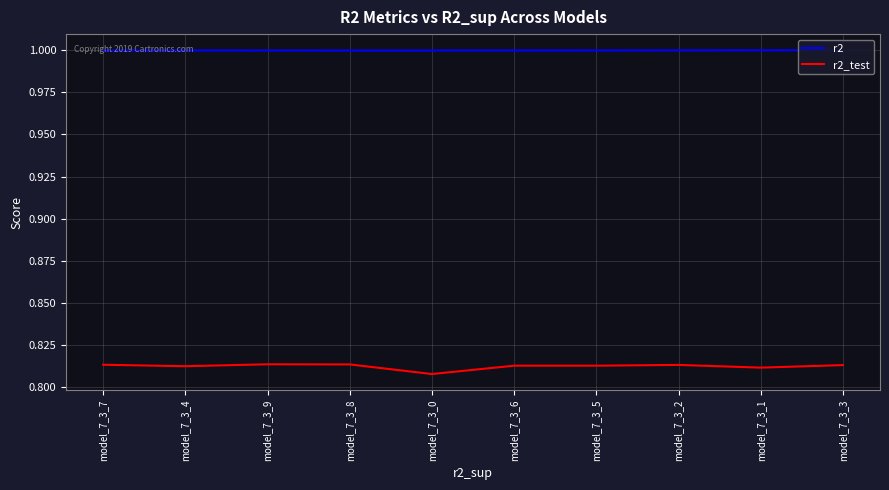

What position from the left is model_7_3_4?

2